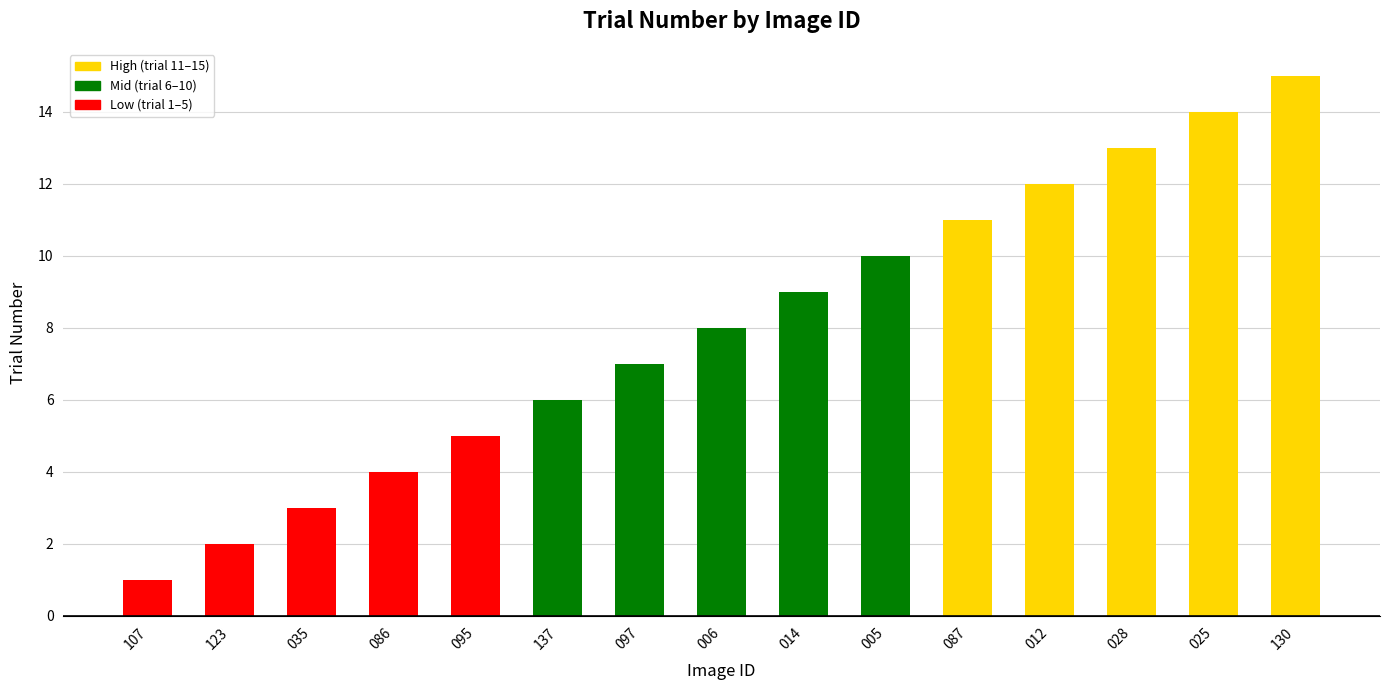

How many bars are there in total?

15